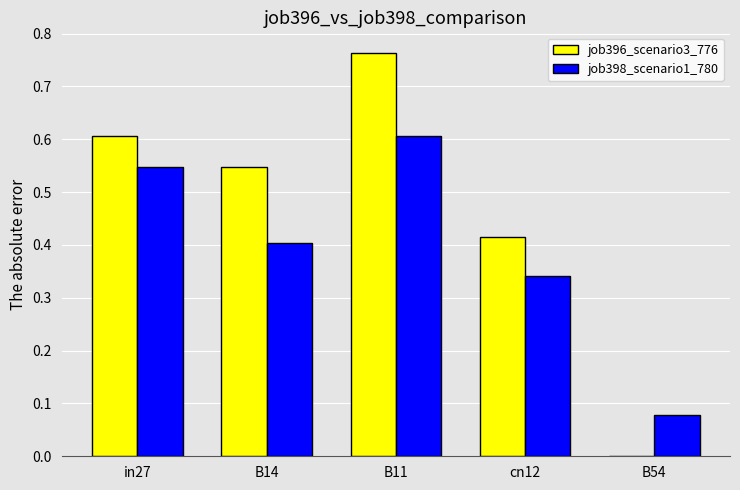

The value of job396_scenario3_776 at B11 is 1.4. True or false?

False